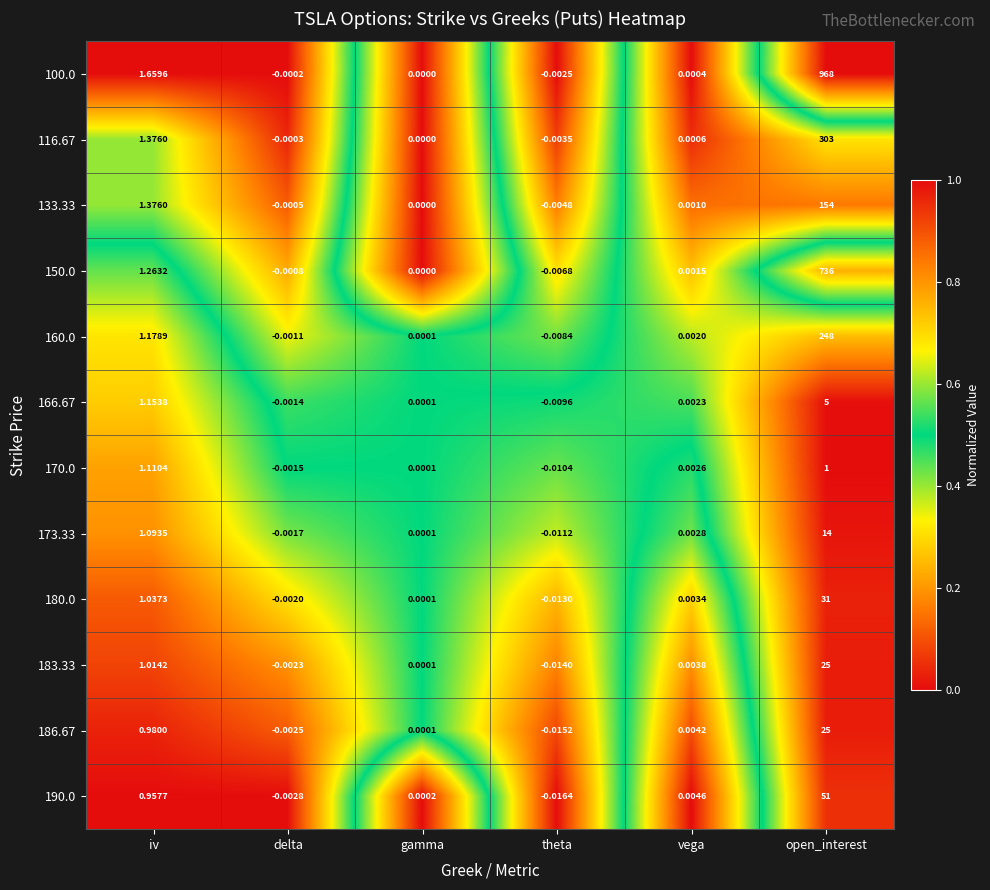

Rank the categories by 173.33 value from highest to lowest.

open_interest, iv, vega, gamma, delta, theta